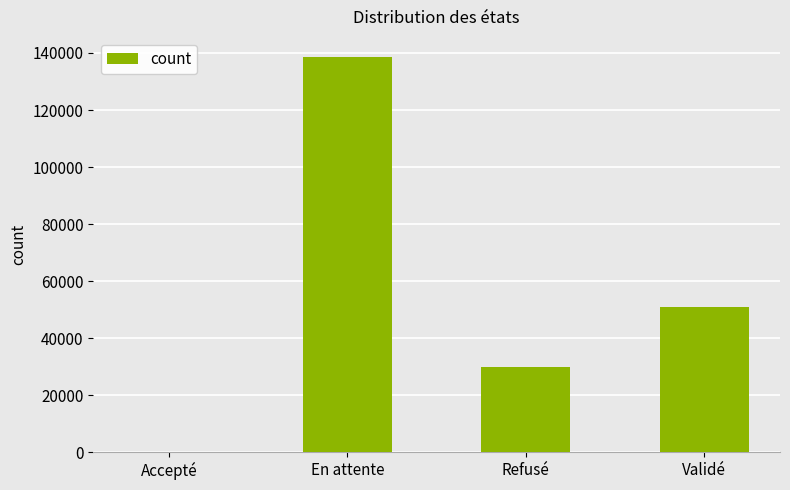

Approximately how many times larger is the value at Validé compared to En attente?

0.4